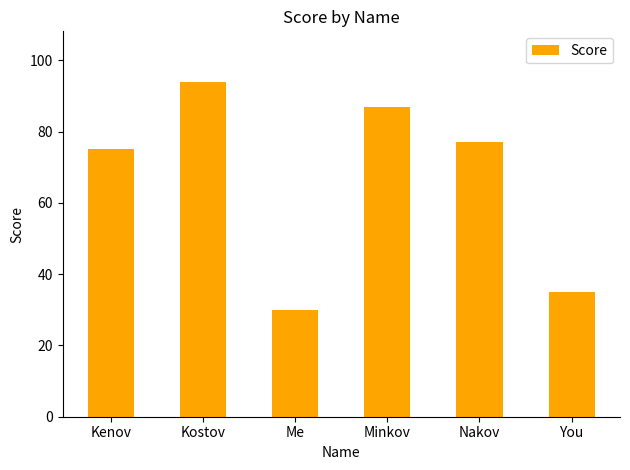

Reading left to right, what are all the values shown in this chart?

75	94	30	87	77	35